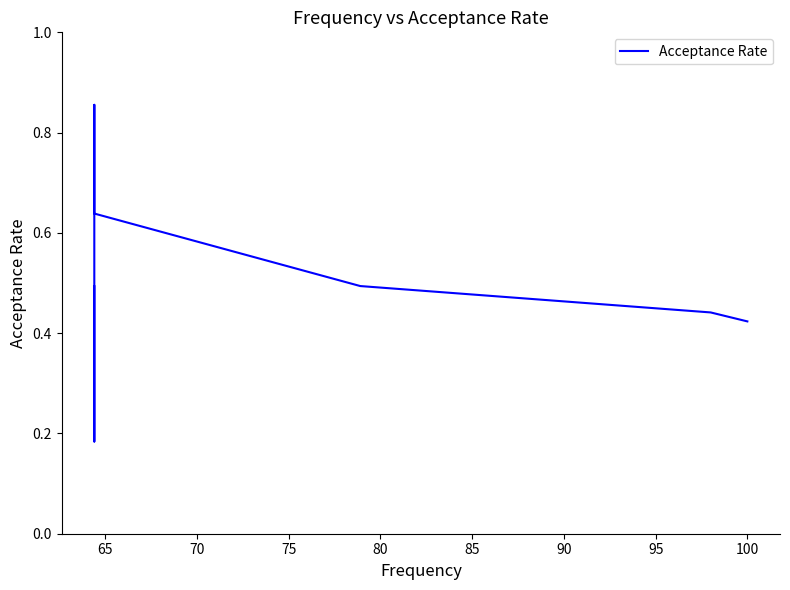

Reading right to left, list all the values displayed in this chart.

0.5	0.2	0.9	0.7	0.6	0.5	0.4	0.4